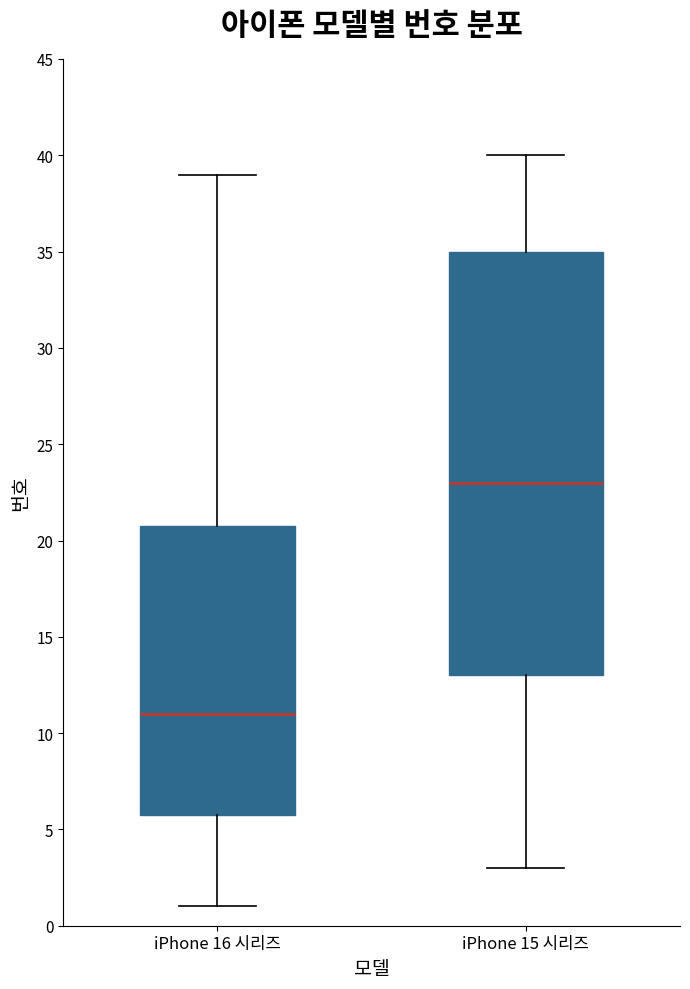

Which box is the tallest, from its lower edge to its upper edge?

iPhone 15 시리즈